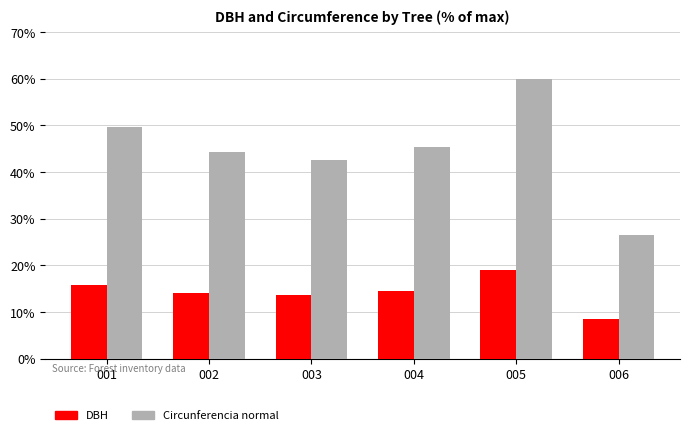

What is the total value across all series at 004?

59.9